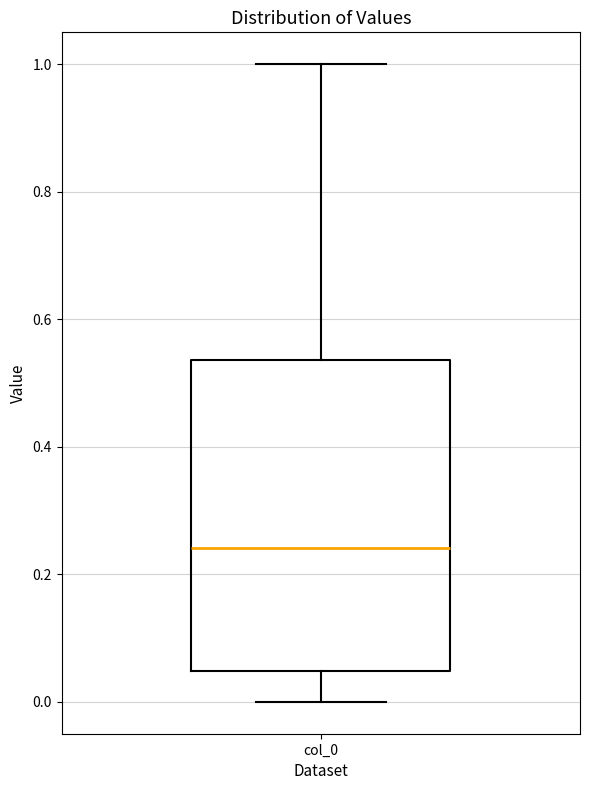

Transcribe this box plot: give where the median line is, the range the box spans, and where the two whiskers end, as read against the y-axis. The values are not printed on the chart, so give them approximately, as read against the axis.

median 0.24, box 0.04 to 0.54, whiskers 0.00 to 1.00